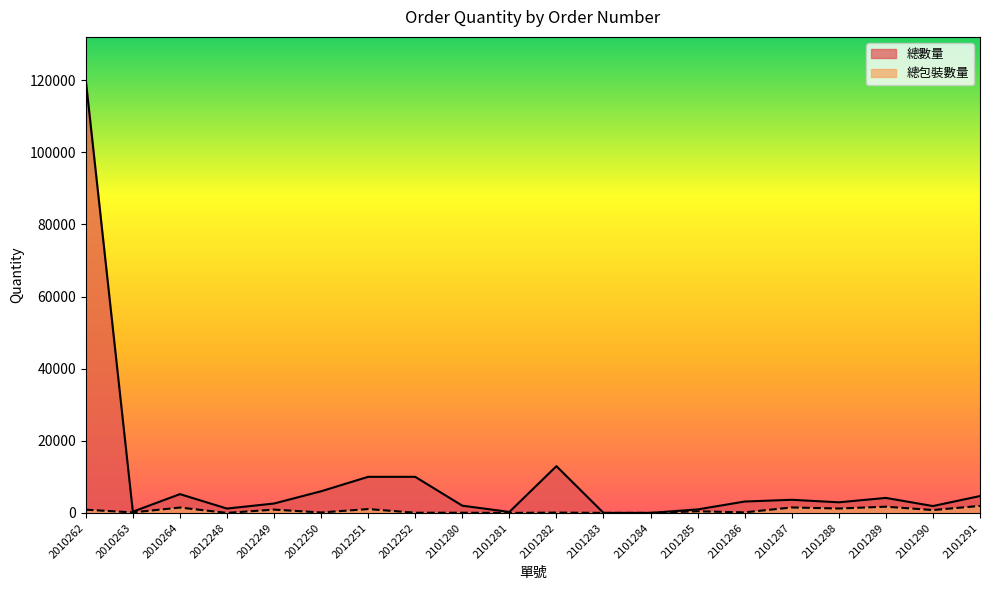

Which category has the highest value across all series?

2010262